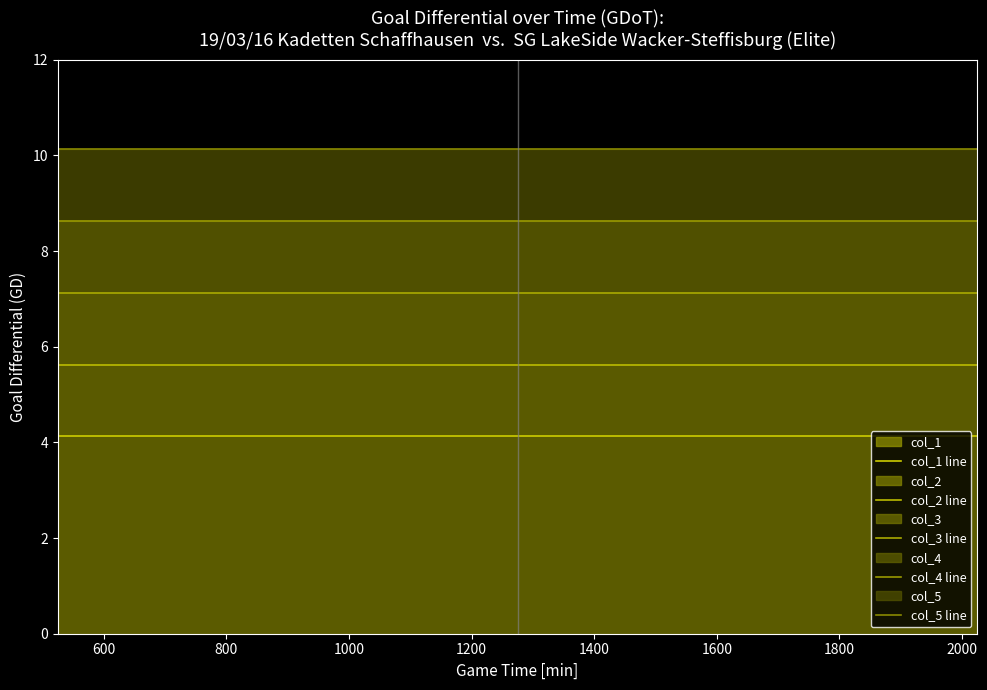

Is it true that col_1 line equals 6.1 at 400?

False